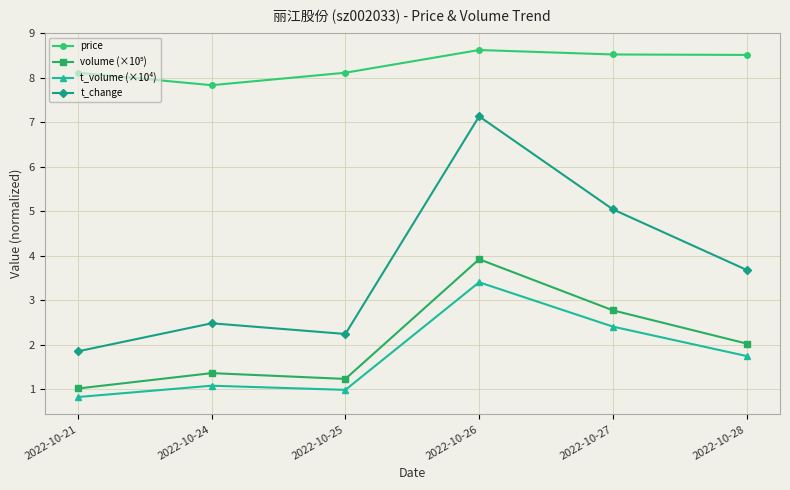

What is the sum of all price values?

49.7